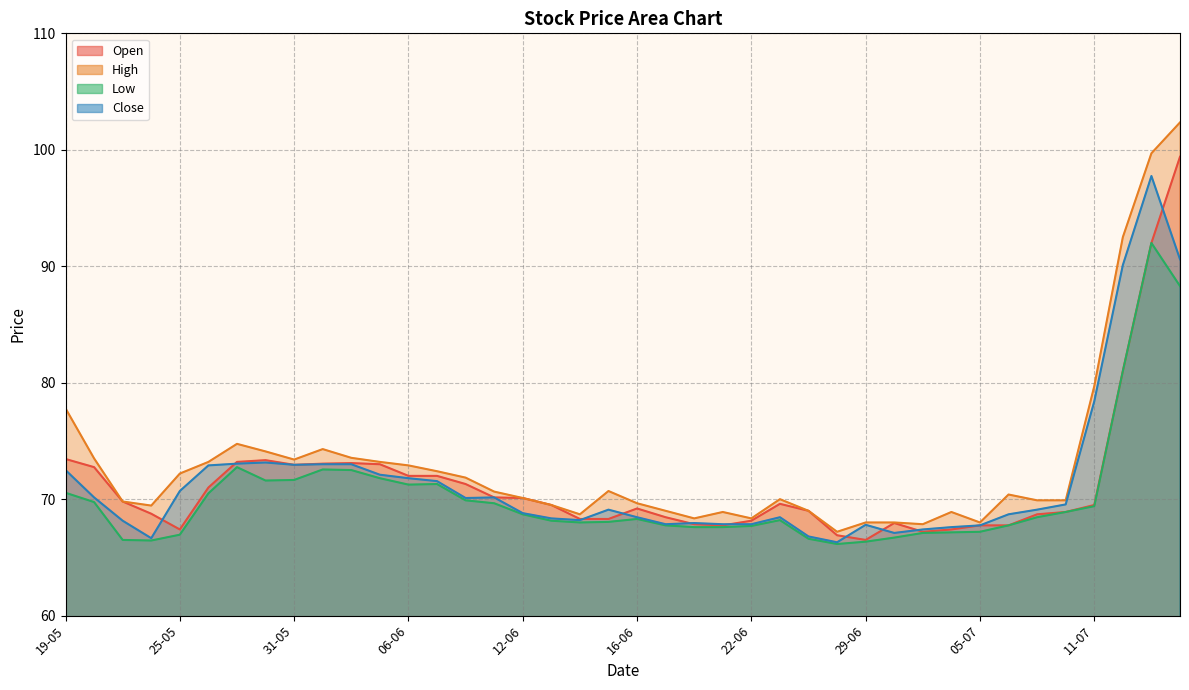

What is the label of the 6th point from the right?

07-07